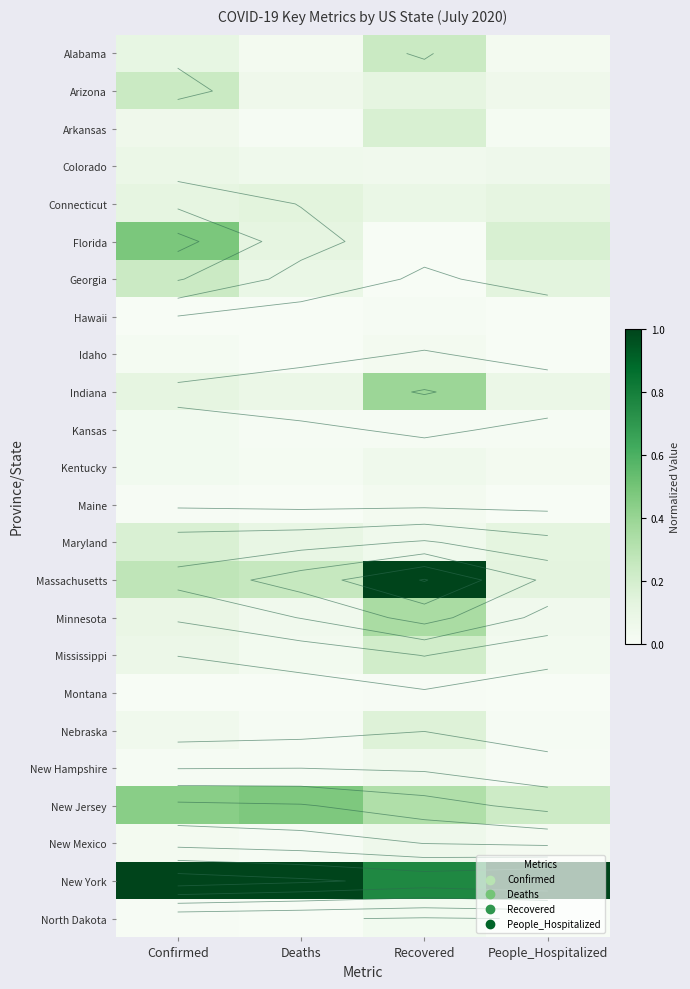

Rank the series by their maximum value, from lowest to highest.

Montana, Hawaii, Maine, Idaho, North Dakota, Kansas, New Hampshire, Kentucky, New Mexico, Colorado, Connecticut, Nebraska, Maryland, Arkansas, Mississippi, Georgia, Arizona, Alabama, Minnesota, Indiana, New Jersey, Florida, Massachusetts, New York